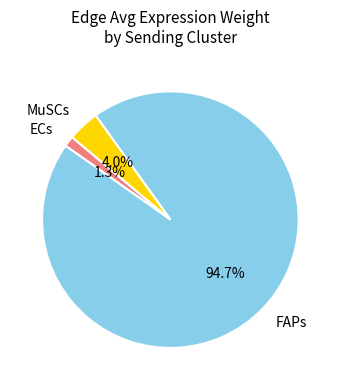

Combined, do ECs and MuSCs account for over 50%?

No